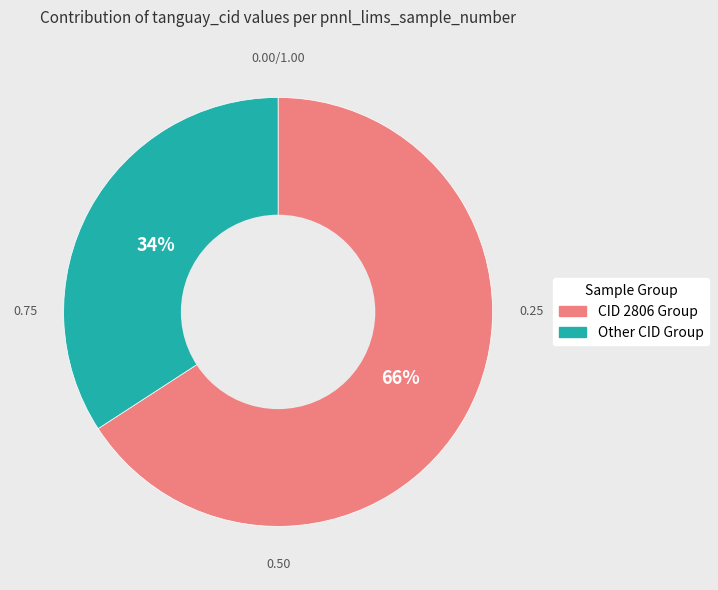

To the nearest percent, what is the average slice percentage?

50%